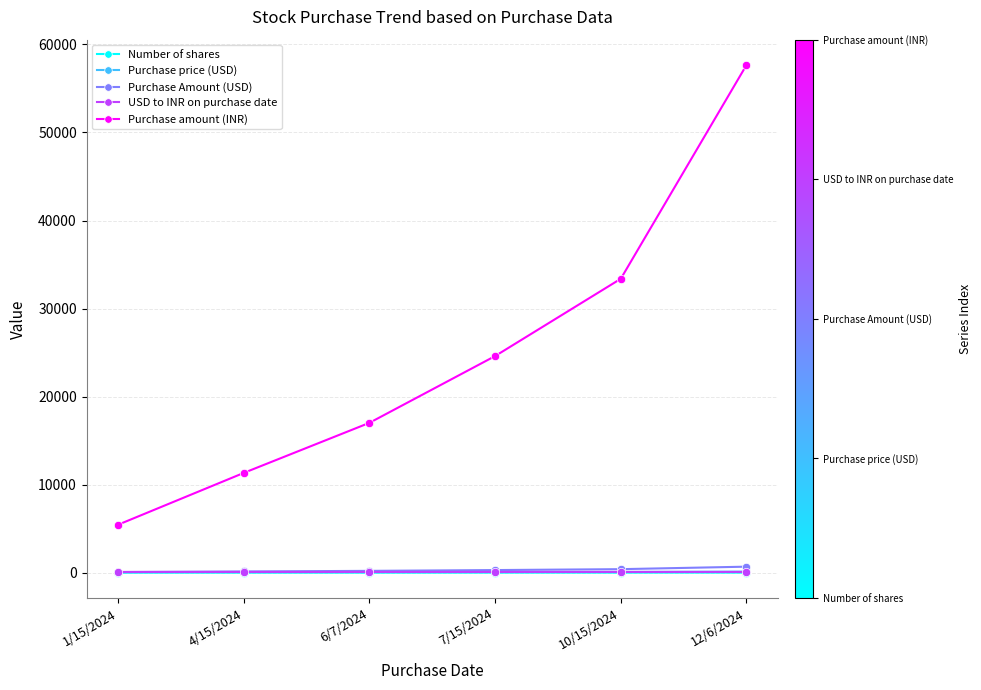

True or false: Purchase amount (INR) and Purchase Amount (USD) cross at least once.

False